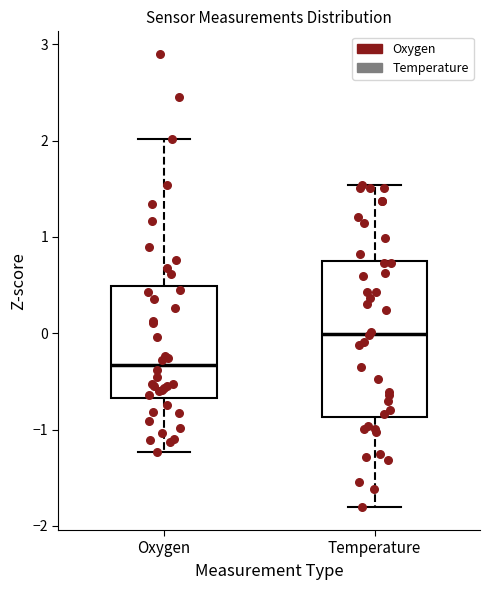

Reading left to right, read every box against the y-axis: the position of its median line, the range the box covers, and the ends of its whiskers. The values are not printed on the chart, so give them approximately, as read against the axis.

Oxygen: median -0.3, box -0.7 to 0.5, whiskers -1.2 to 2.0
Temperature: median 0.0, box -0.9 to 0.7, whiskers -1.8 to 1.5